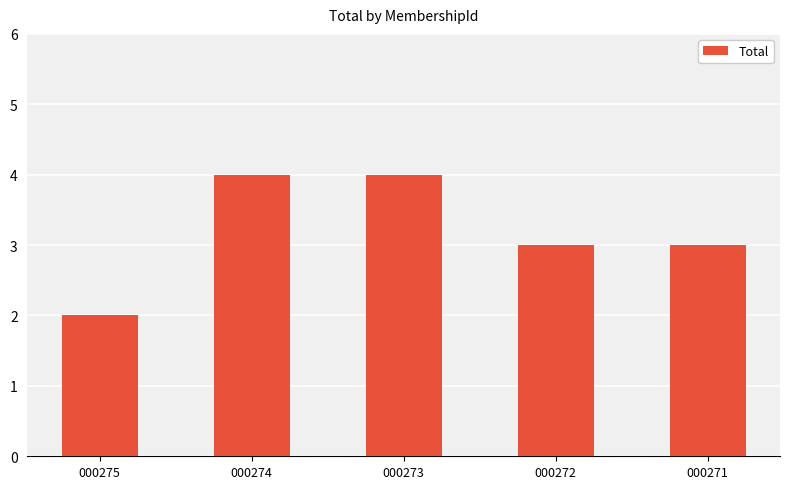

What is the value of the 1st bar from the left?

2